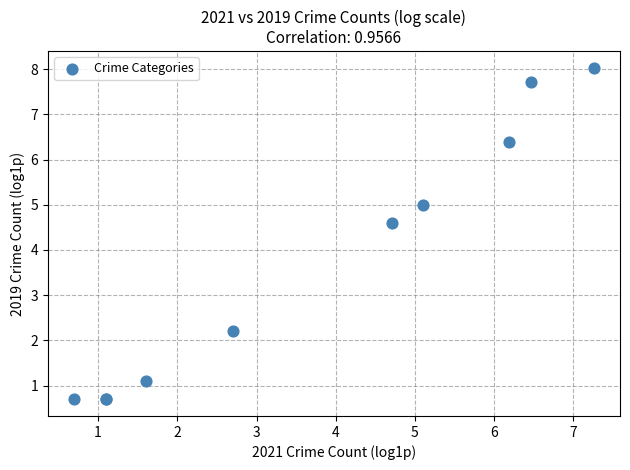

What Y value in the scatter plot is closest to 4?

4.6